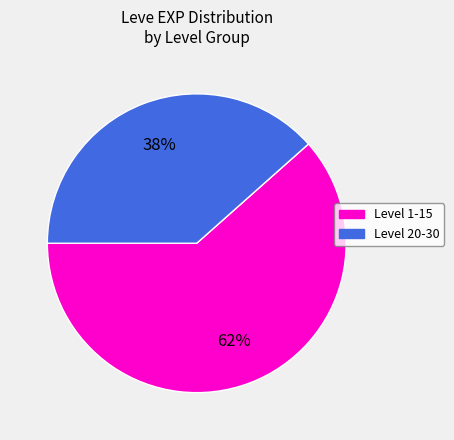

How many segments does this pie chart have?

2